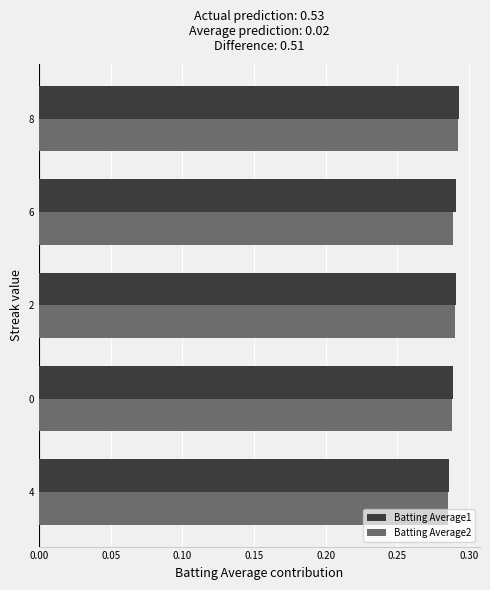

How many Batting Average1 values are between 0 and 1?

5